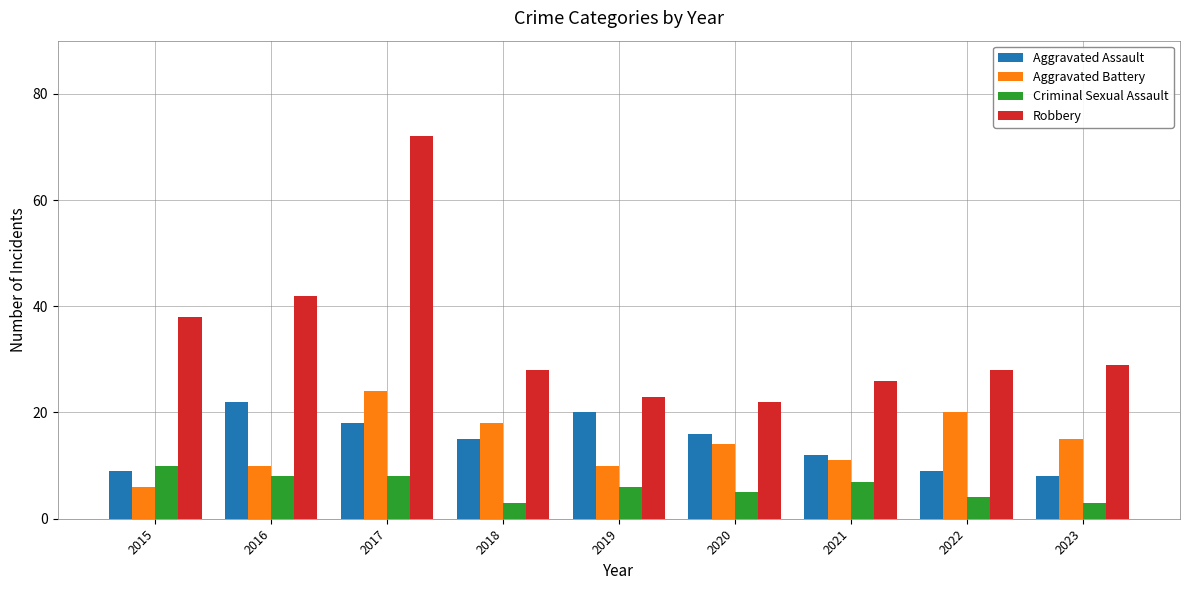

Reading left to right, what are all the values shown in this chart?

Aggravated Assault: 2015=9	2016=22	2017=18	2018=15	2019=20	2020=16	2021=12	2022=9	2023=8
Aggravated Battery: 2015=6	2016=10	2017=24	2018=18	2019=10	2020=14	2021=11	2022=20	2023=15
Criminal Sexual Assault: 2015=10	2016=8	2017=8	2018=3	2019=6	2020=5	2021=7	2022=4	2023=3
Robbery: 2015=38	2016=42	2017=72	2018=28	2019=23	2020=22	2021=26	2022=28	2023=29